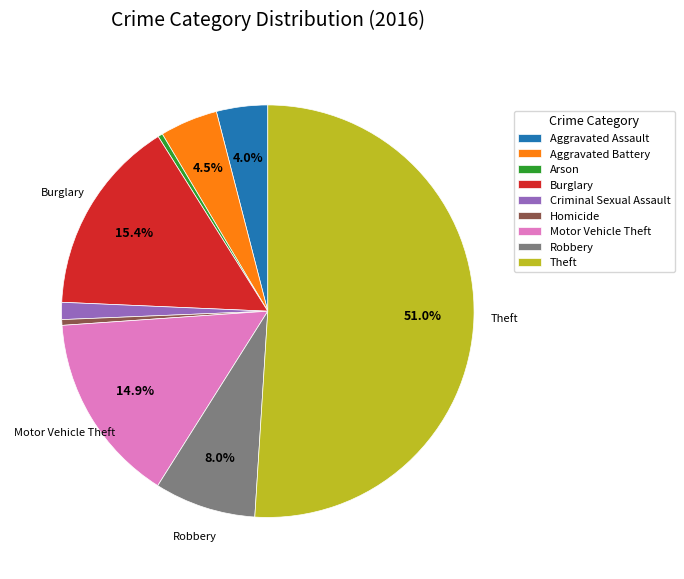

Combined, do Motor Vehicle Theft and Criminal Sexual Assault account for over 50%?

No